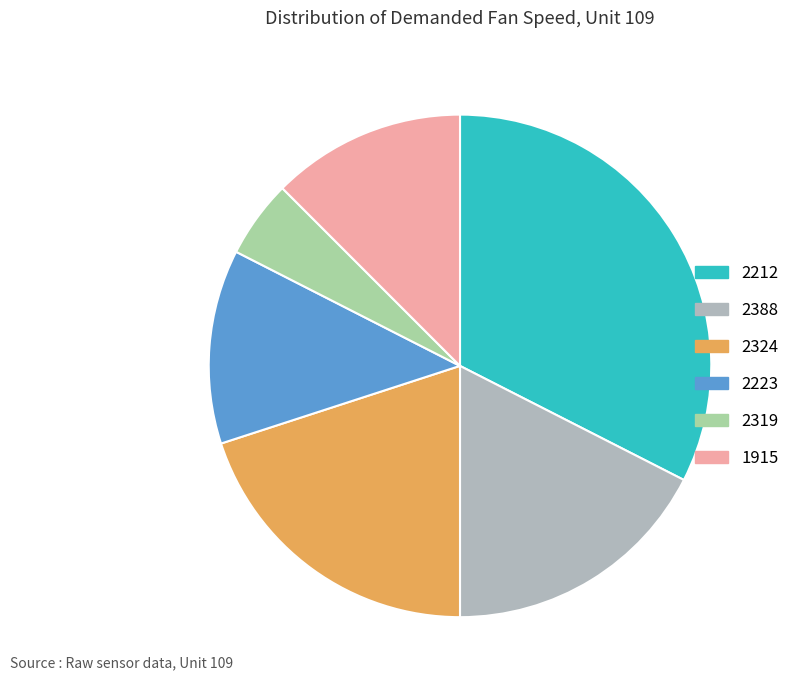

How many slices are in this pie chart?

6